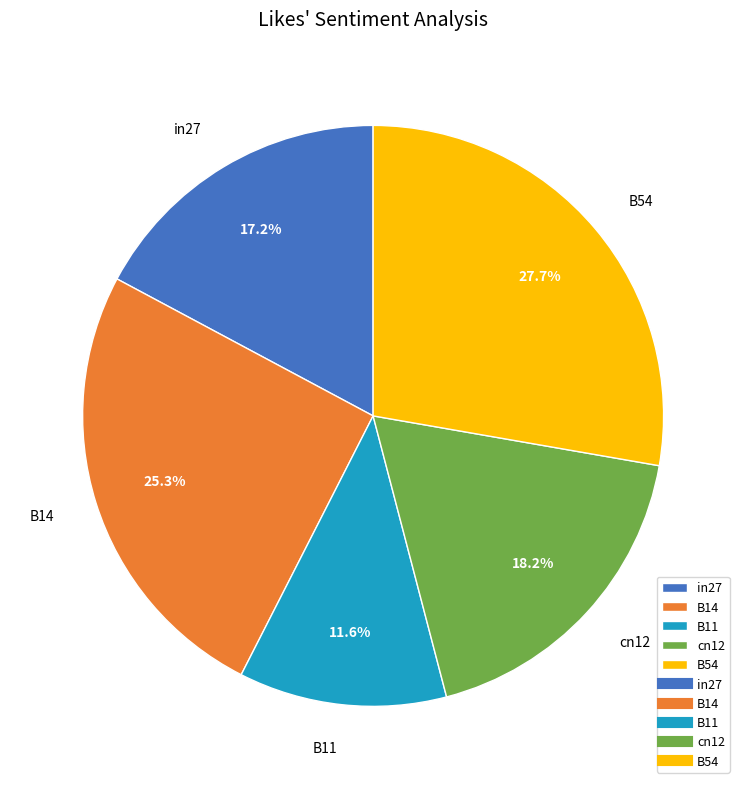

Is the sum of in27 and B14 greater than half?

No